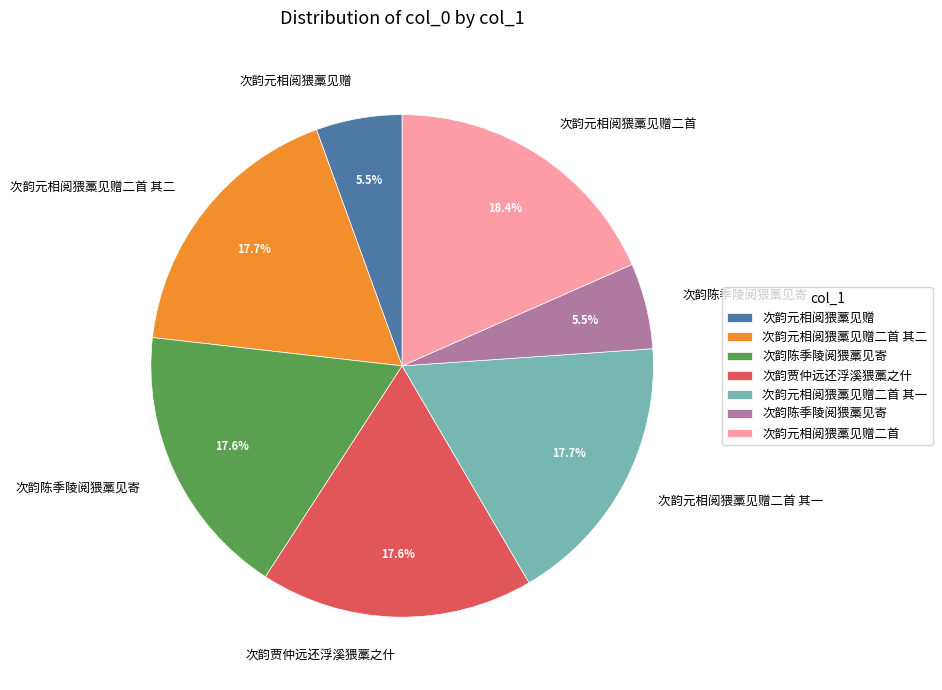

Is there any slice that represents more than half of the pie?

No